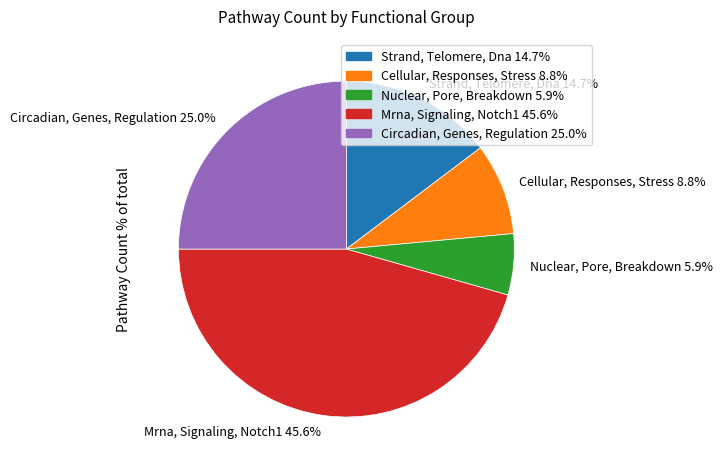

Which category has the smallest portion of the pie?

Nuclear, Pore, Breakdown